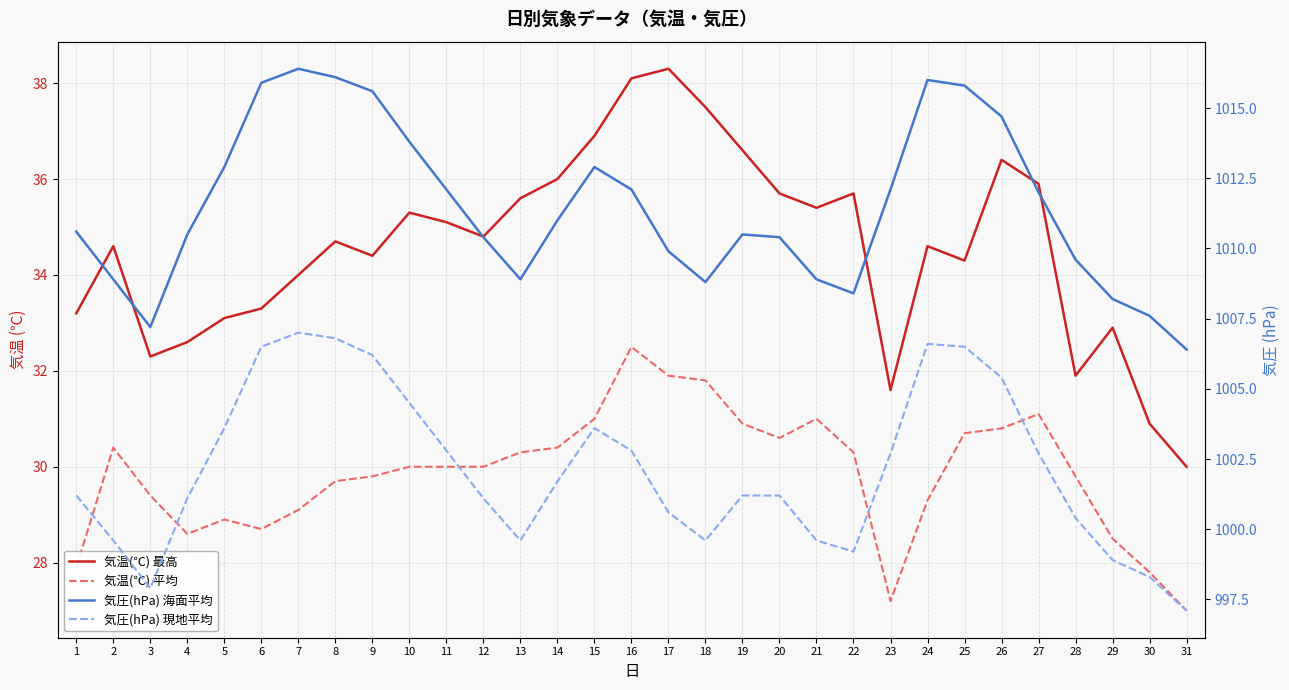

At how many categories does at least one series exceed 102?

31